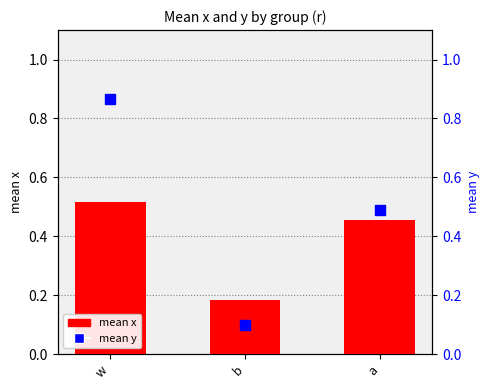

Reading right to left, extract all data points from this chart.

mean x: a=0.5	b=0.2	w=0.5
mean y: a=0.5	b=0.1	w=0.9